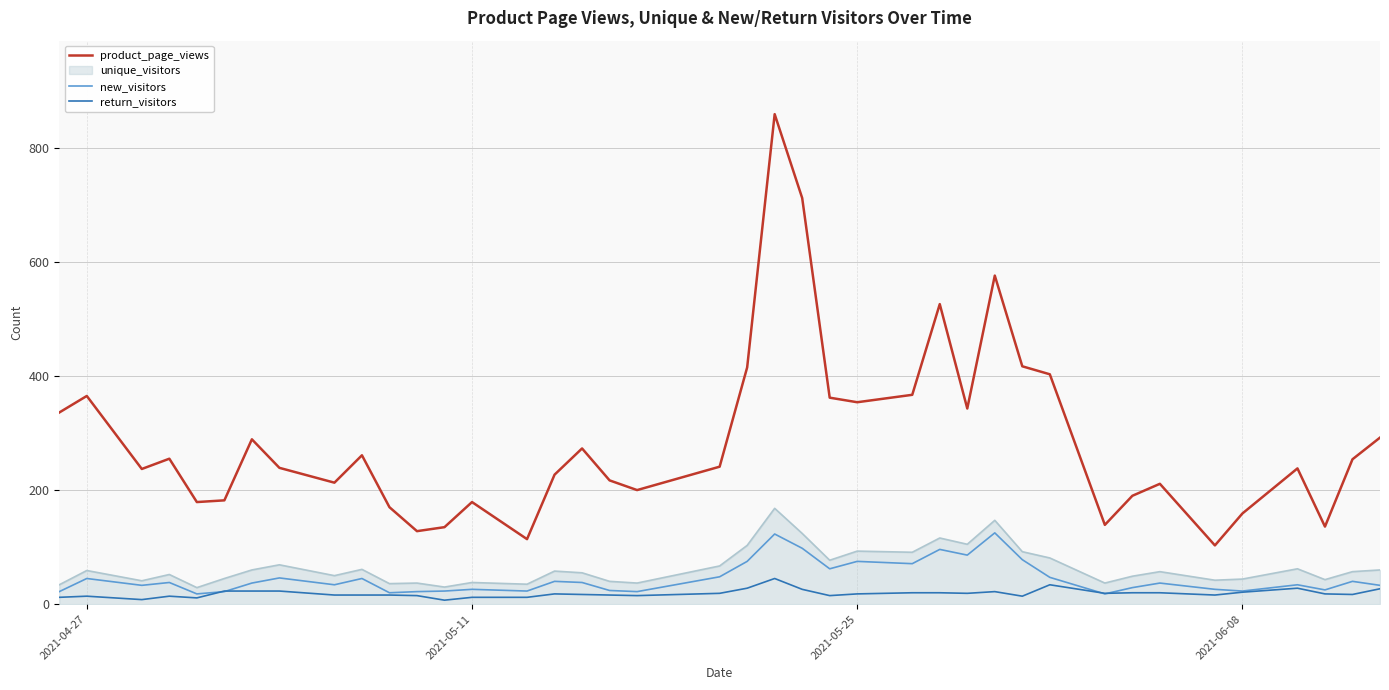

Which series has the largest range (max minus min)?

product_page_views